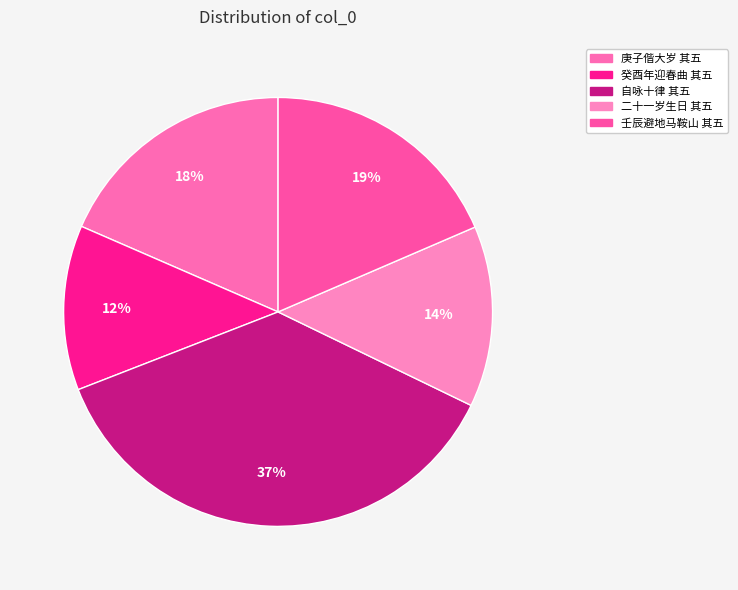

Count the number of slices in the pie.

5